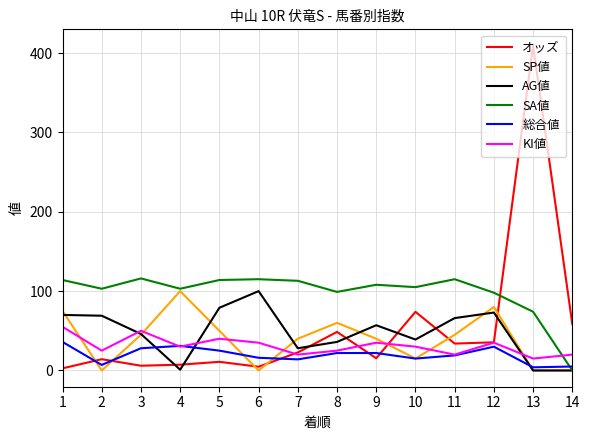

The value of SA値 at 6 is 63.5. True or false?

False